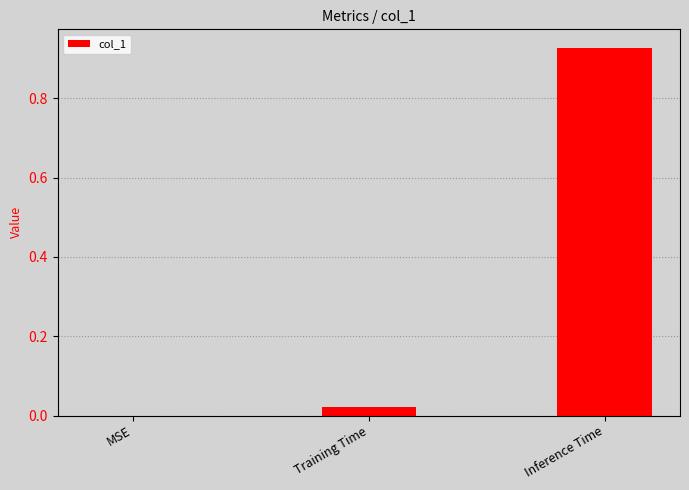

What is the sum of all values?

1.0